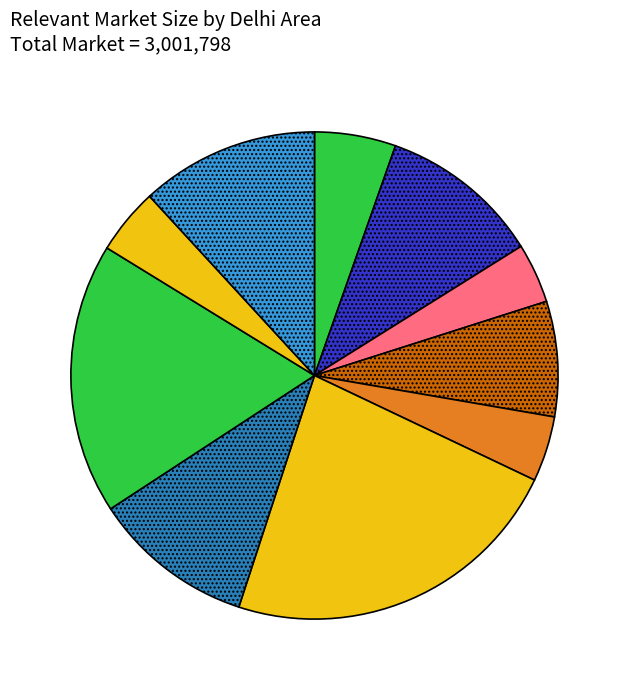

How many slices are in this pie chart?

10